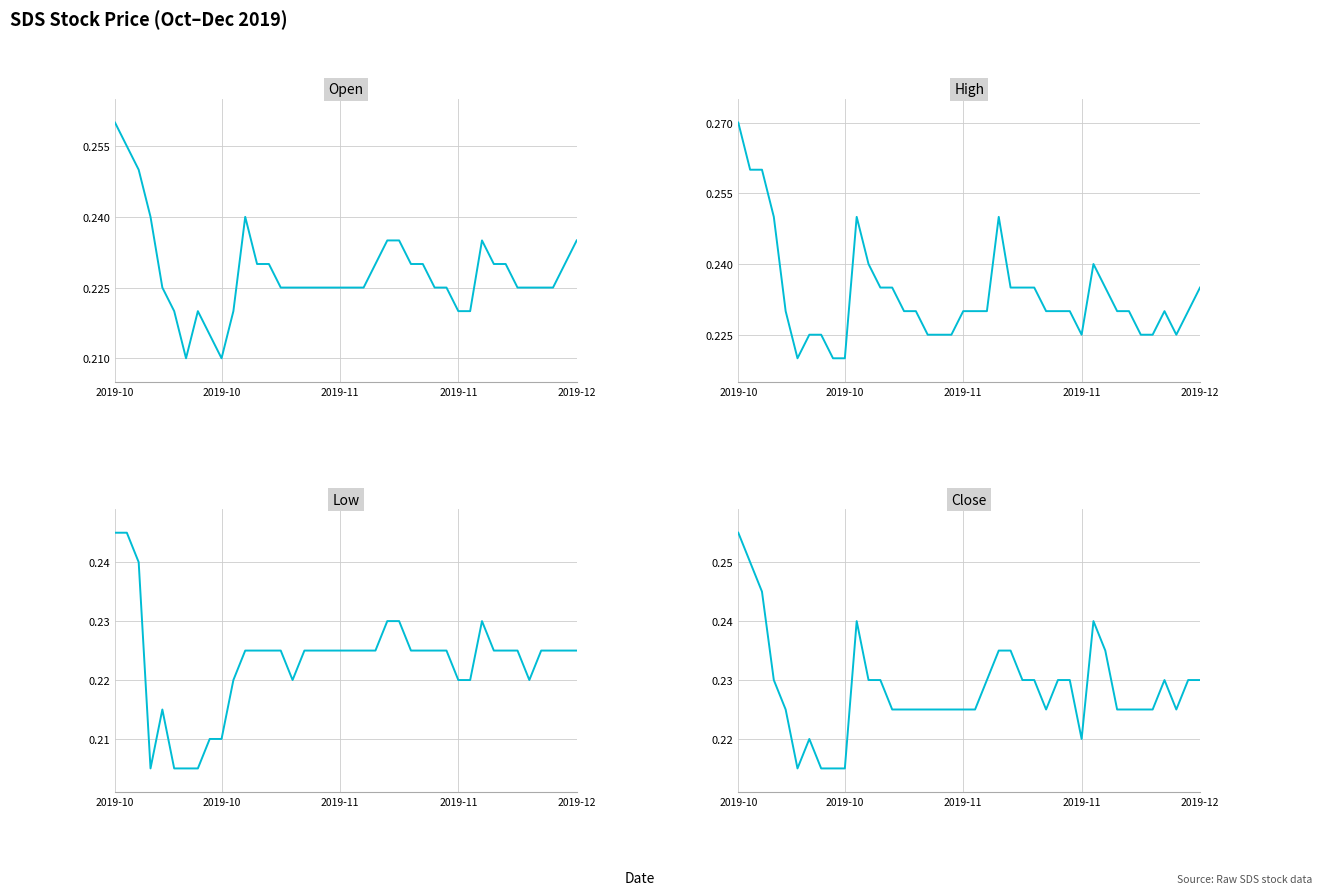

What is the total value across all series at 10?

0.9